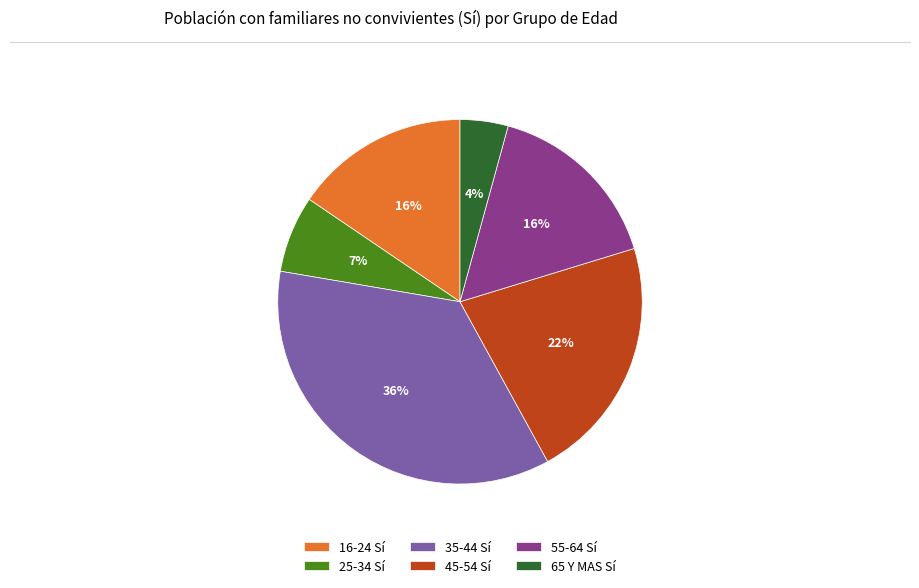

To the nearest percent, what is the average slice percentage?

17%